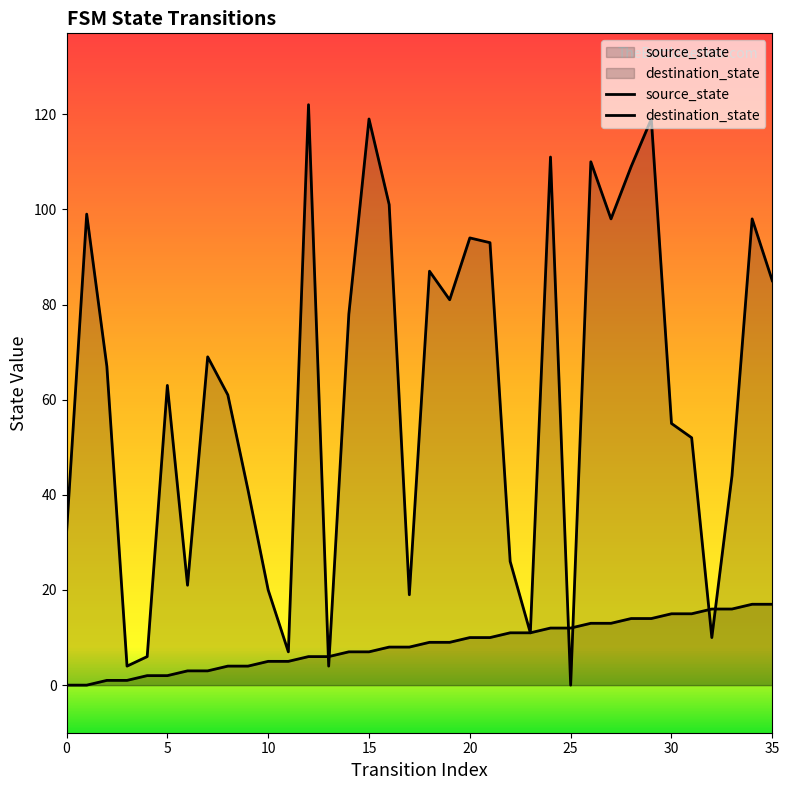

Does the chart display data point markers on the line(s)?

No